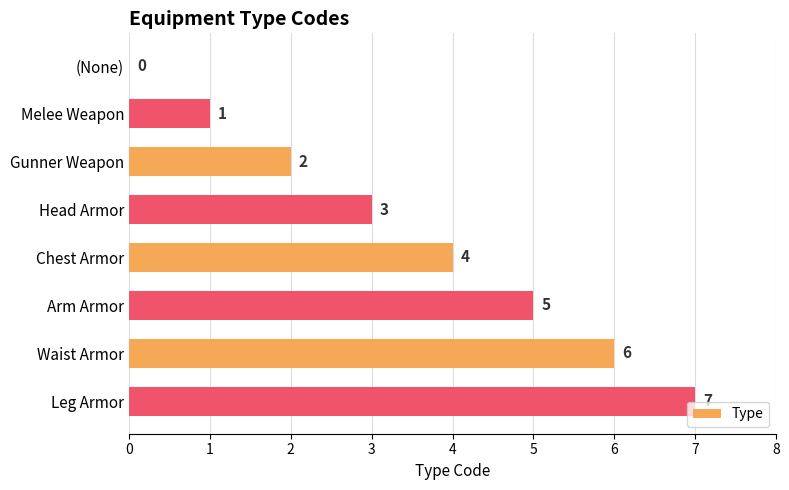

Count the number of categories in the chart.

8